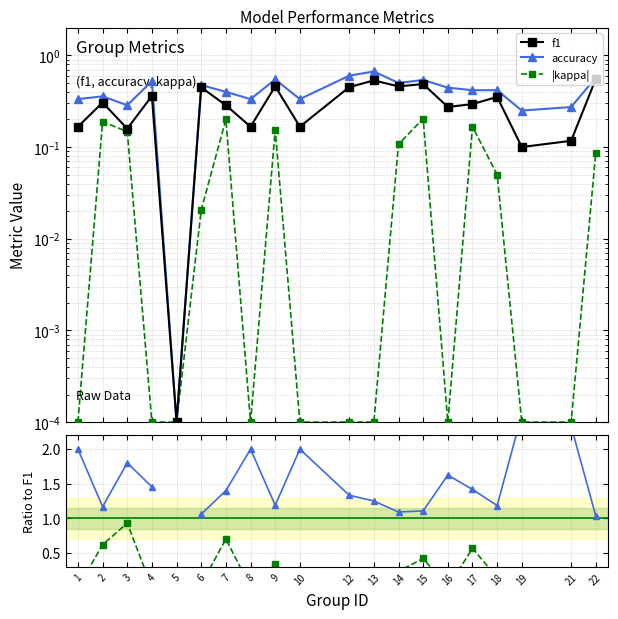

What is the difference between the maximum and minimum values in the |kappa|/f1 series?

0.9